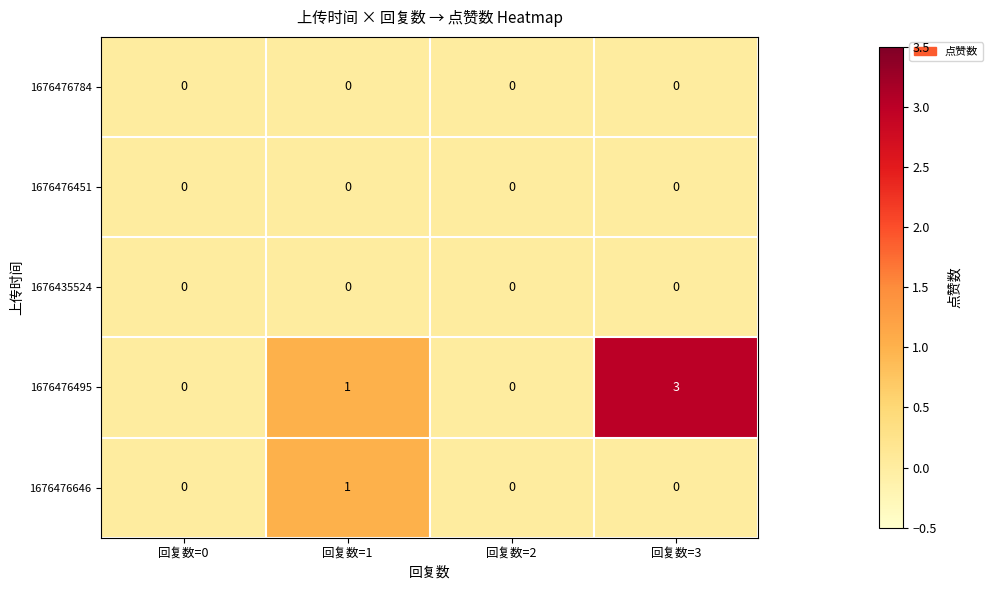

Which series has the largest total across all categories?

1676476495